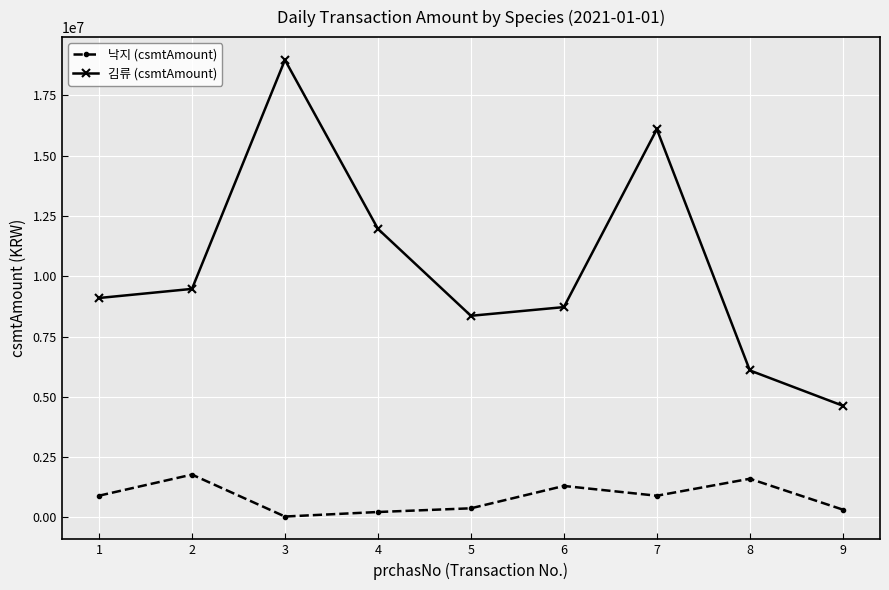

Does the chart display data point markers on the line(s)?

Yes